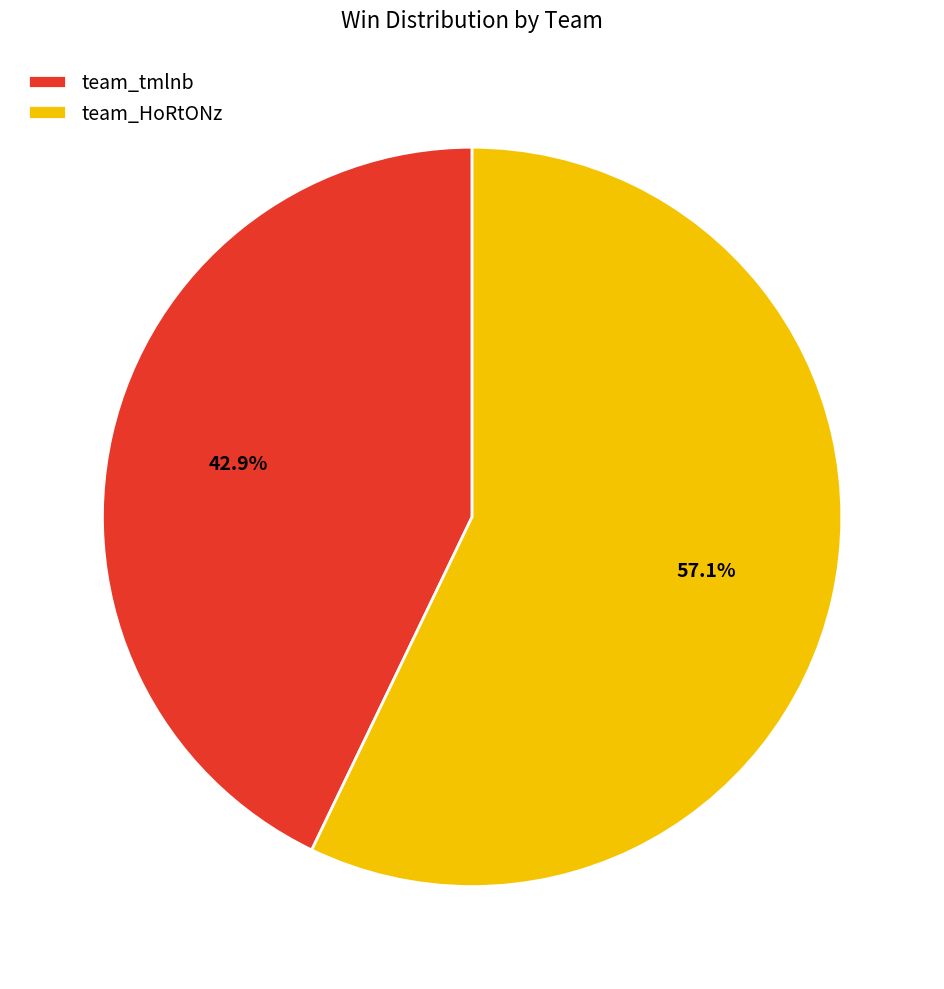

Is there any slice that represents more than half of the pie?

Yes